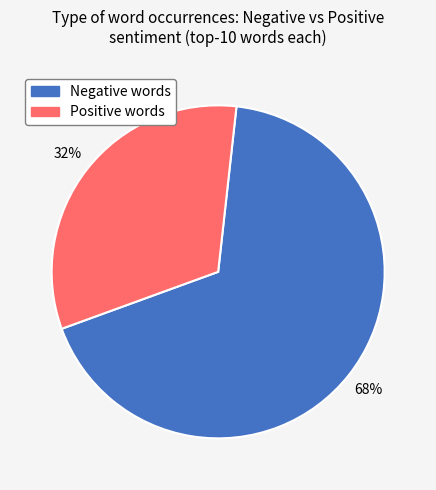

Is there any slice that represents more than half of the pie?

Yes